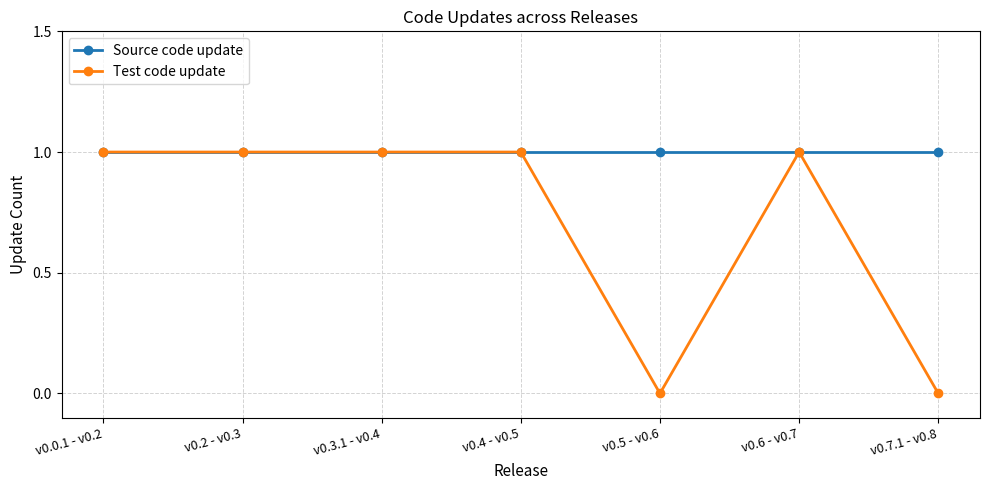

What is the label of the 7th point from the left?

v0.7.1 - v0.8